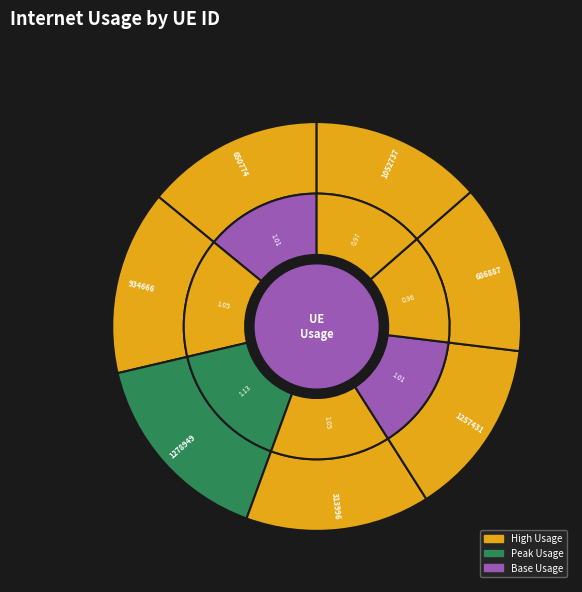

To the nearest percent, what is the combined percentage of 313996 and 1257431?

29%